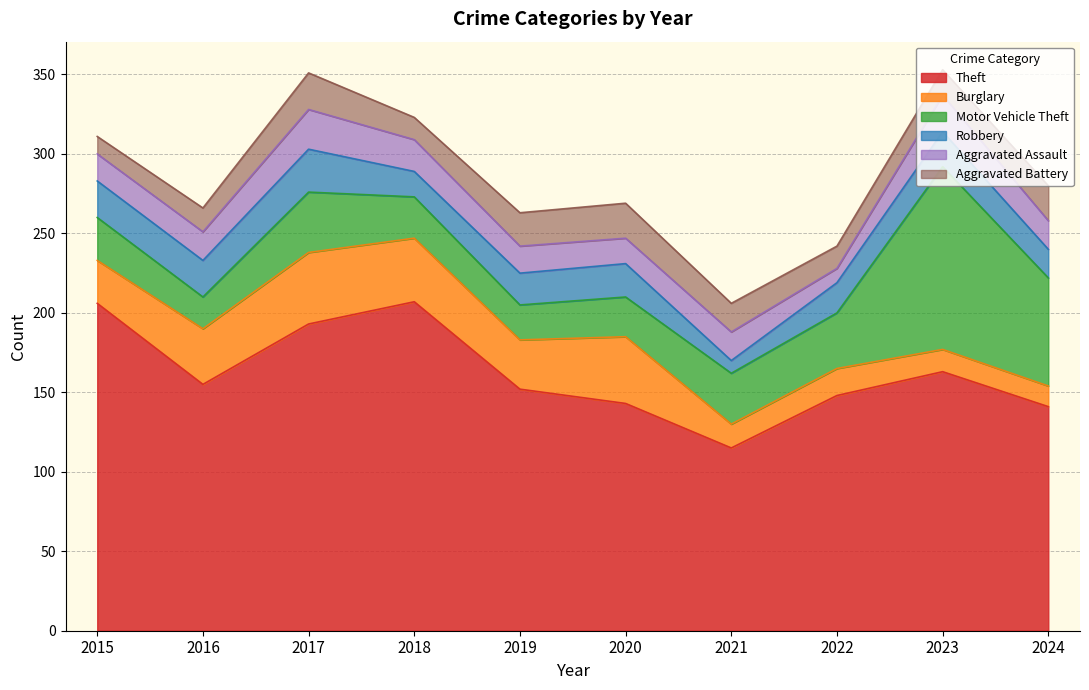

What is the value of the Aggravated Assault point at the 3rd from the left?

25